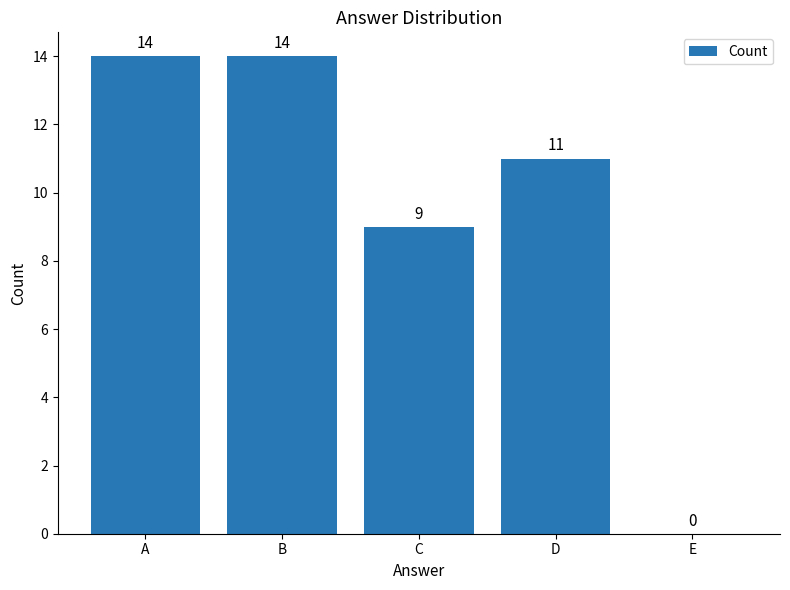

How many values are above zero?

4